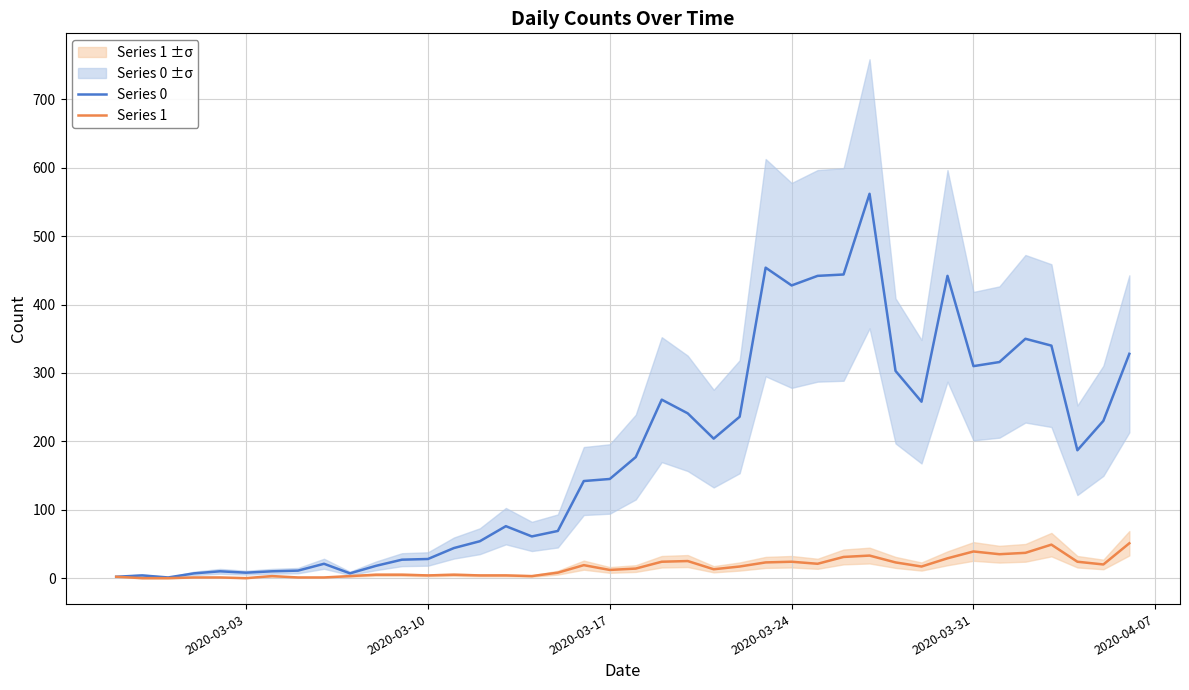

What is the total value across all series at 2020-03-24?

452